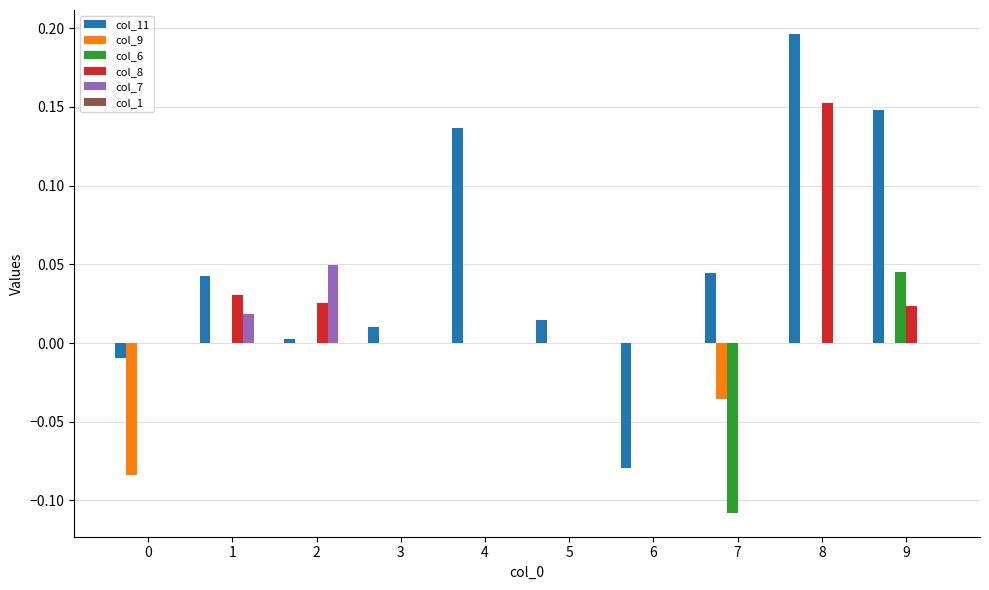

How many series are shown in this chart?

5